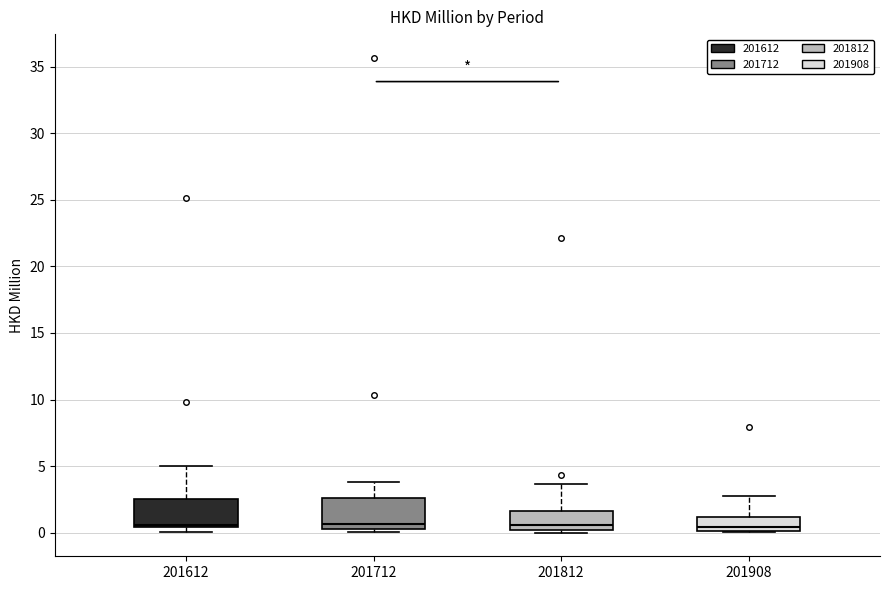

Where is the upper edge of the box at x = 201712 on the y-axis? The values are not printed on the chart, so give them approximately, as read against the axis.

2.5